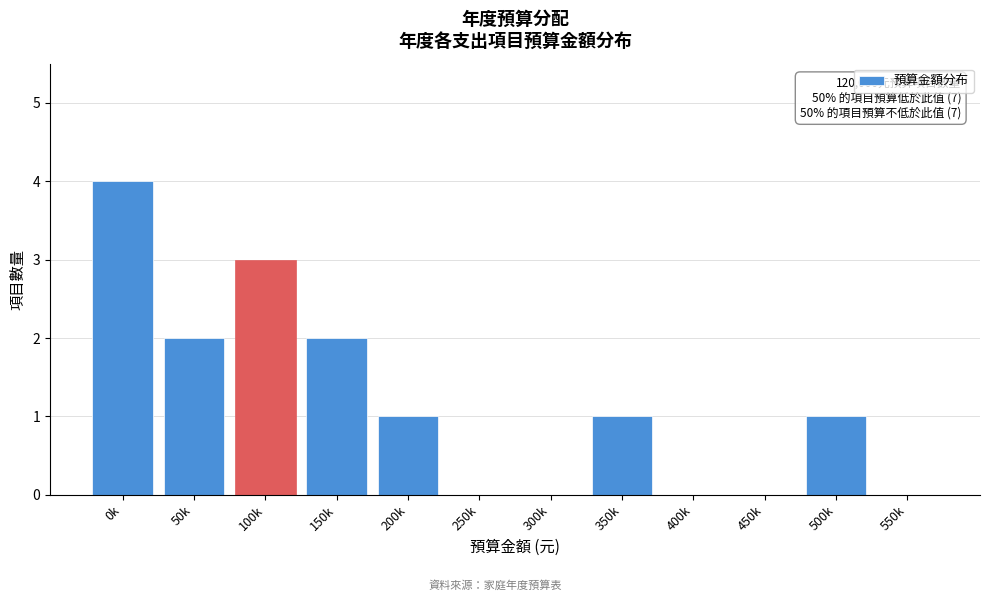

Reading left to right, what are all the values shown in this chart?

0k=4	50k=2	100k=3	150k=2	200k=1	250k=0	300k=0	350k=1	400k=0	450k=0	500k=1	550k=0